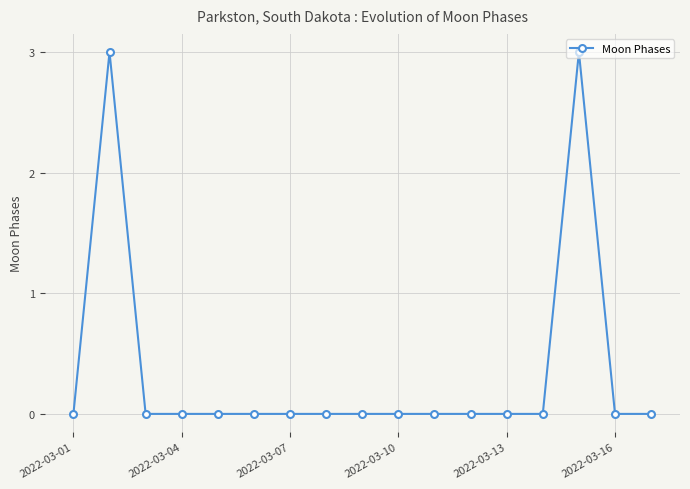

Is this an area chart (filled region under the line)?

No